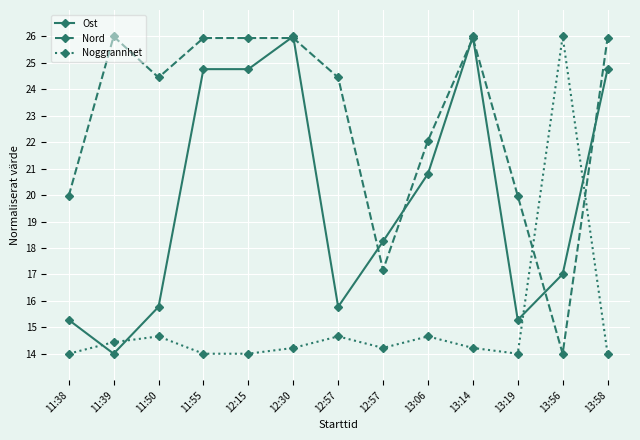

Between 13:19 and 13:56, which is larger?

13:56